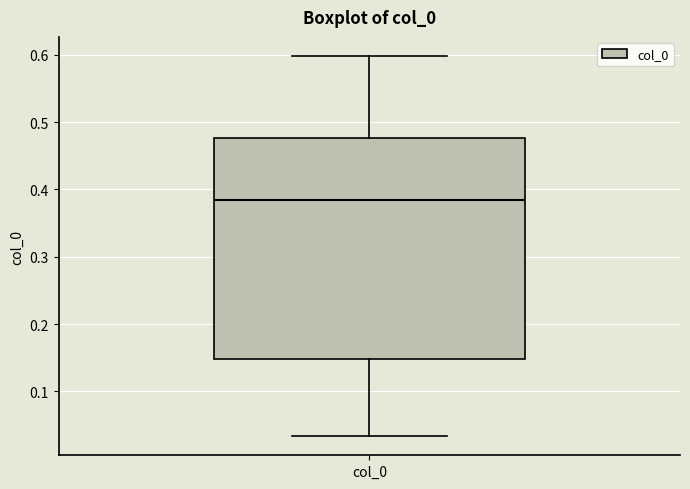

Transcribe this box plot: give where the median line is, the range the box spans, and where the two whiskers end, as read against the y-axis. The values are not printed on the chart, so give them approximately, as read against the axis.

median 0.38, box 0.15 to 0.48, whiskers 0.03 to 0.60